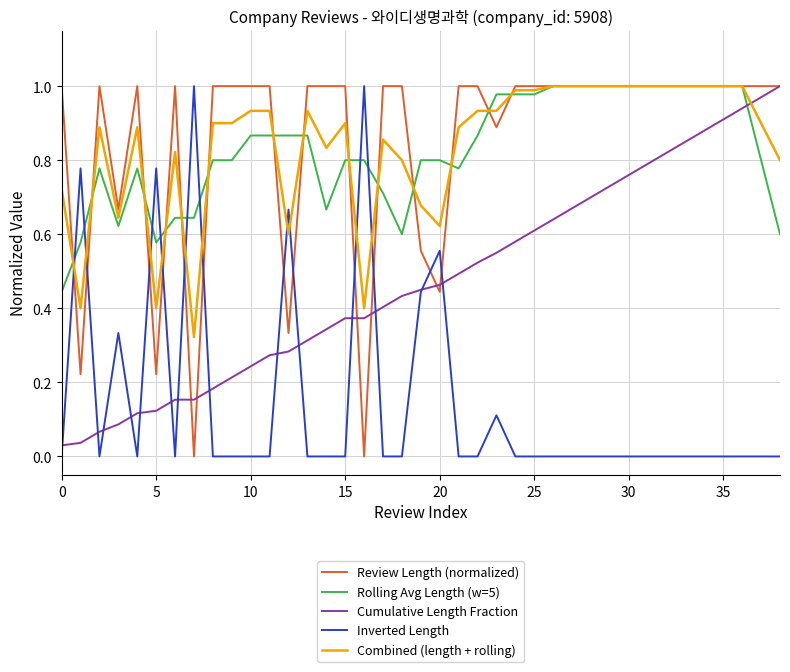

Does the chart display data point markers on the line(s)?

No